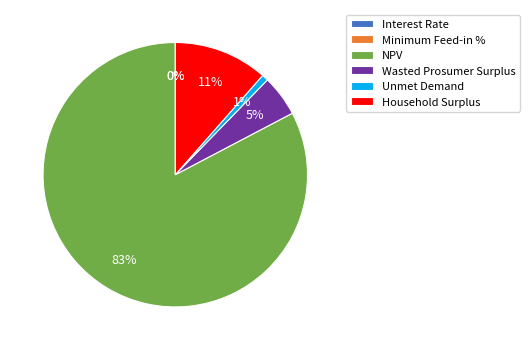

What is the total percentage of Unmet Demand and Minimum Feed-in %?

0.8%